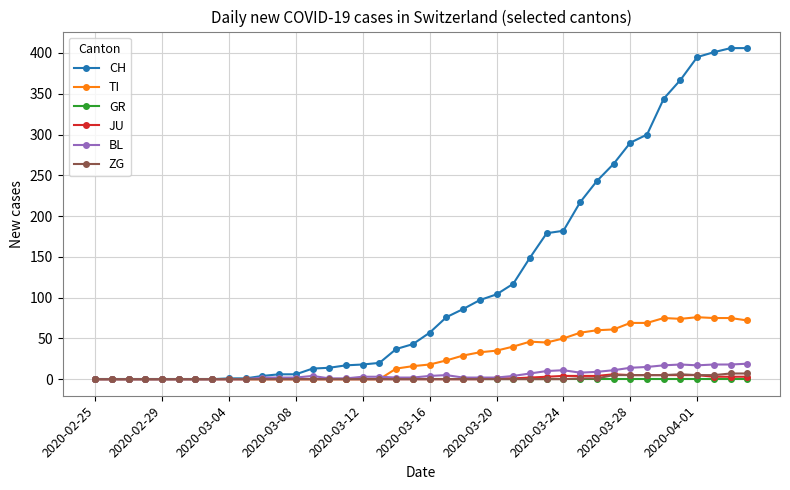

Which series has the largest total across all categories?

CH